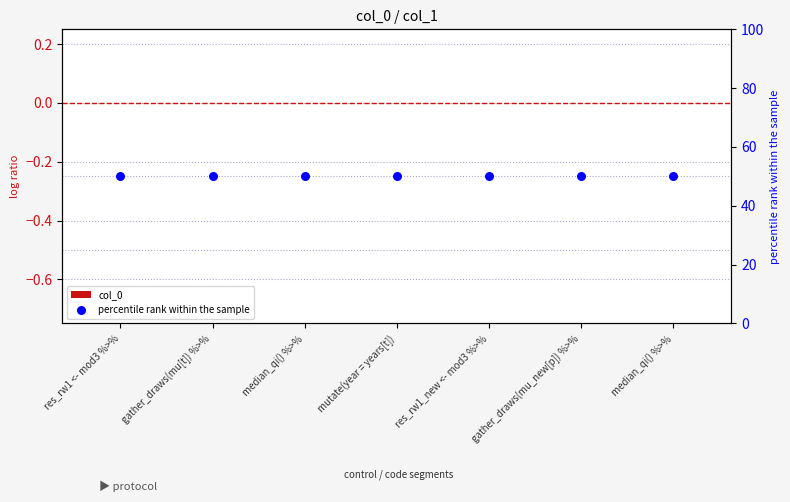

What are all the series names shown in the legend?

col_0, percentile rank within the sample